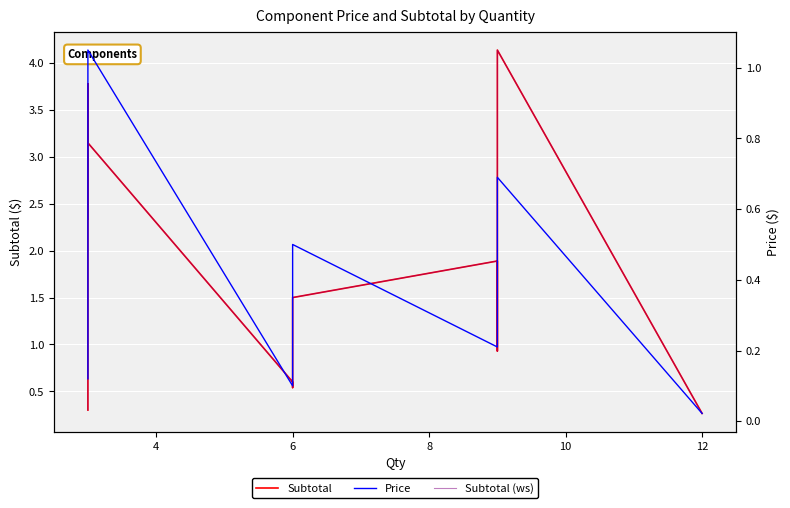

Is this an area chart (filled region under the line)?

No